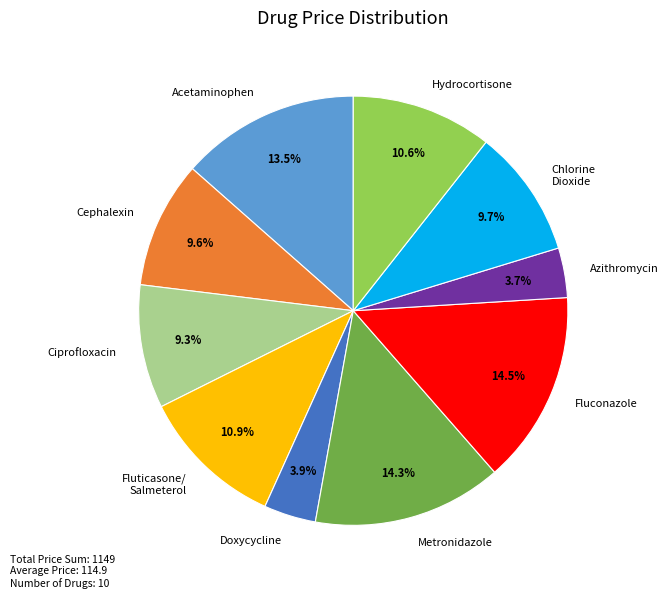

How many segments does this pie chart have?

10